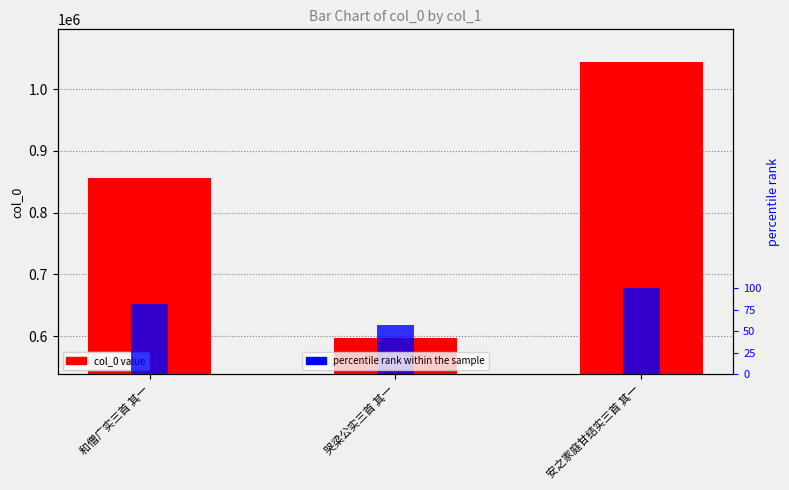

Reading right to left, list all the values displayed in this chart.

col_0 value: 安之家庭甘结实三首 其一=1044437.0	哭梁公实三首 其一=597616.0	和僧广实三首 其一=856348.0
percentile rank within the sample: 安之家庭甘结实三首 其一=100.0	哭梁公实三首 其一=57.2	和僧广实三首 其一=82.0